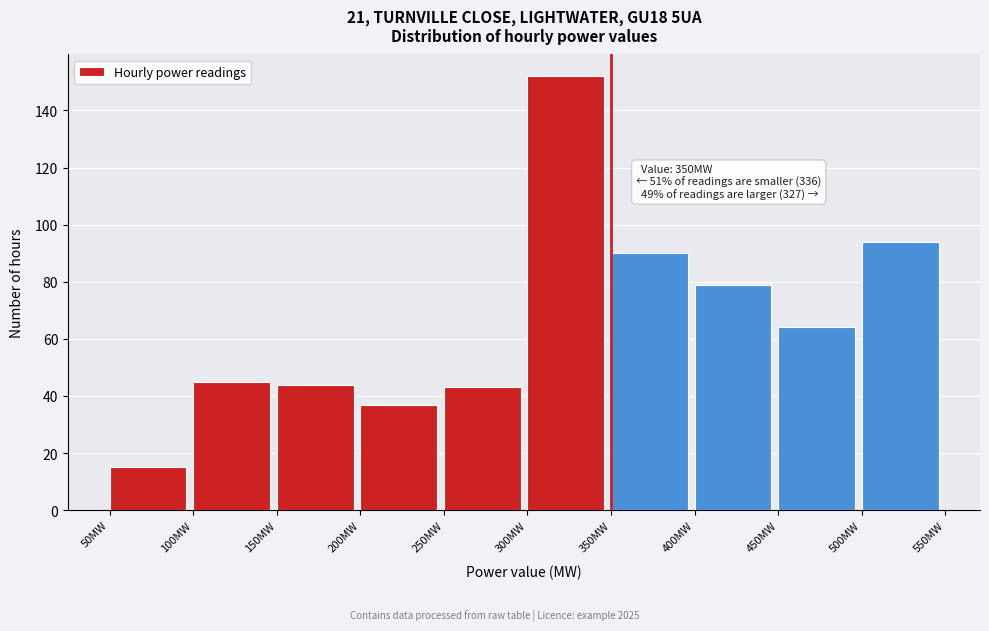

Over which range of the x-axis is the bar tallest?

300 to 350